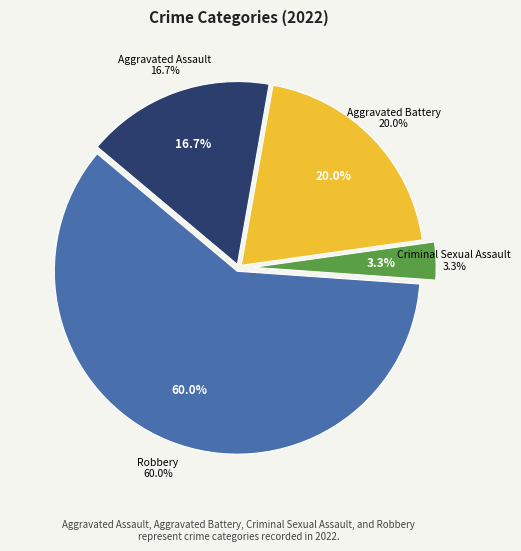

Rank the categories by value from lowest to highest.

Criminal Sexual Assault, Aggravated Assault, Aggravated Battery, Robbery